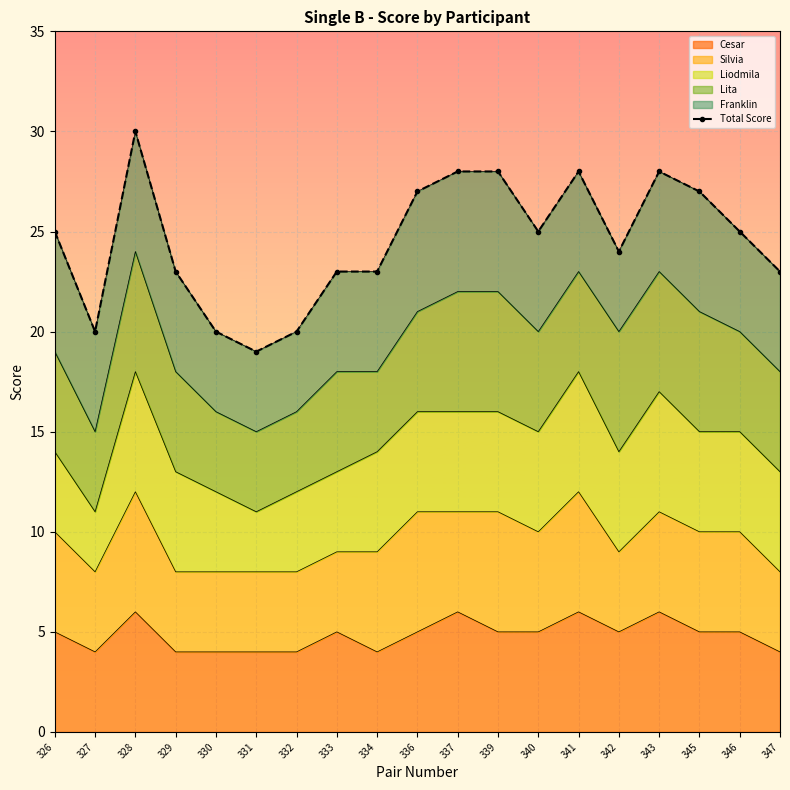

What is the difference between the second highest and minimum values?

9